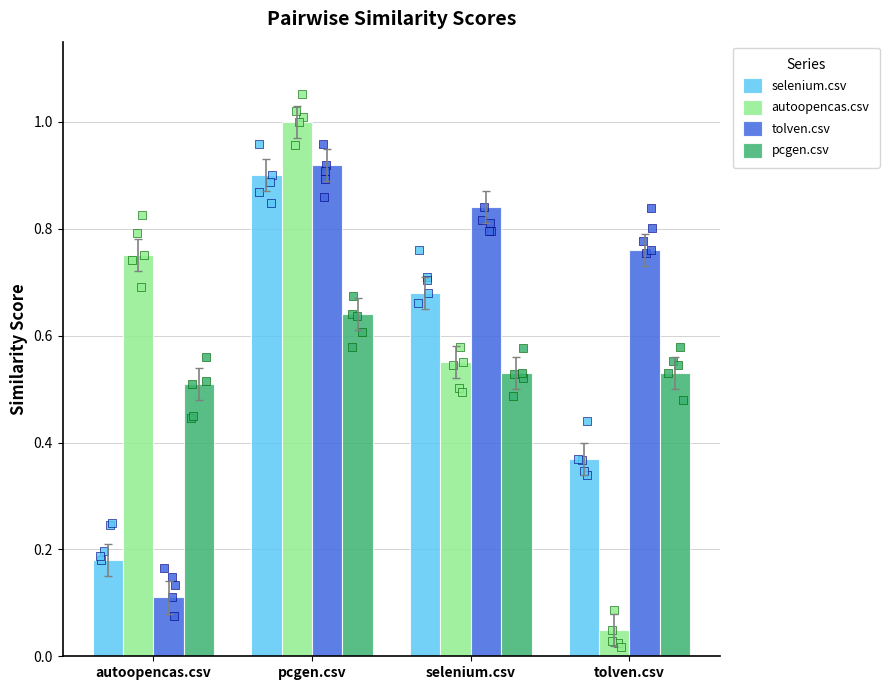

Which series contains the lowest Y value?

autoopencas.csv